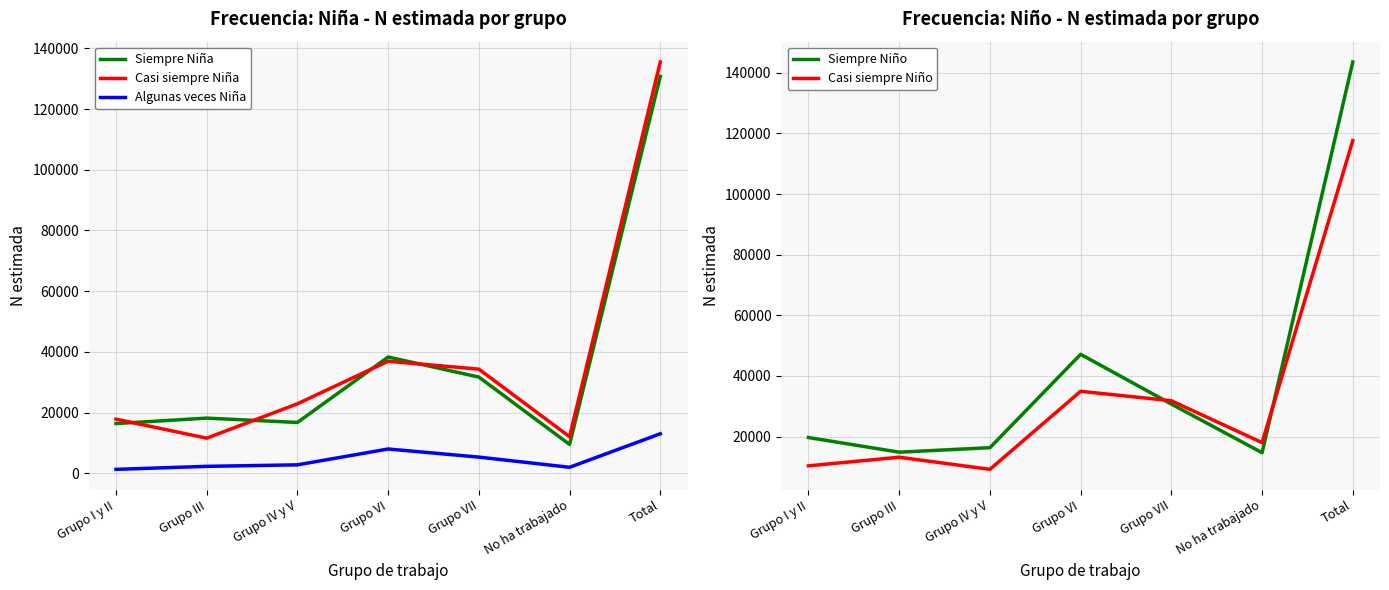

How many series are shown in this chart?

5